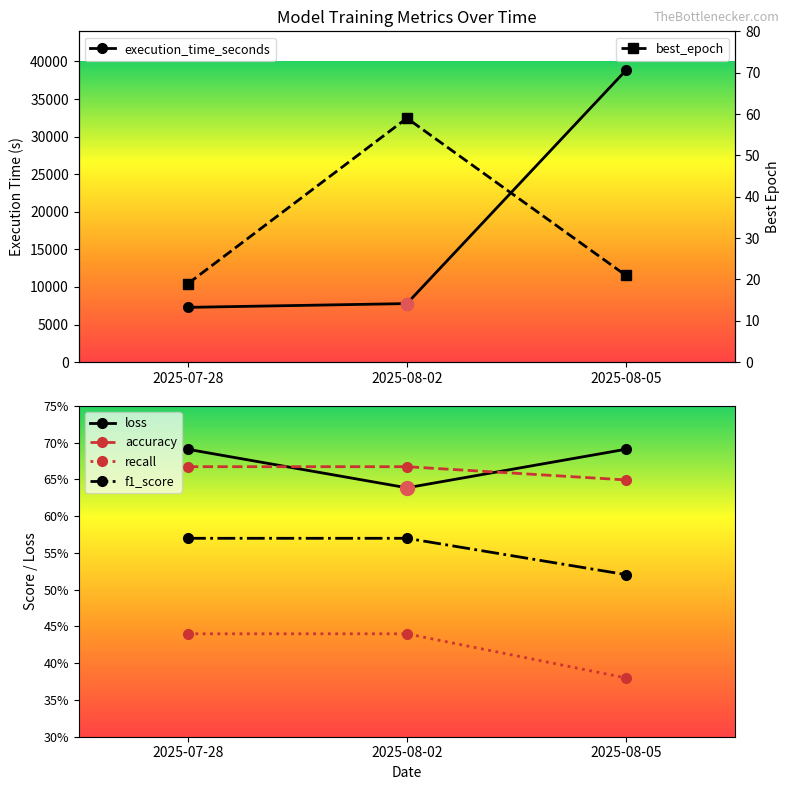

Is the value of f1_score at 2025-07-28 greater than the value of best_epoch at 2025-07-28?

No